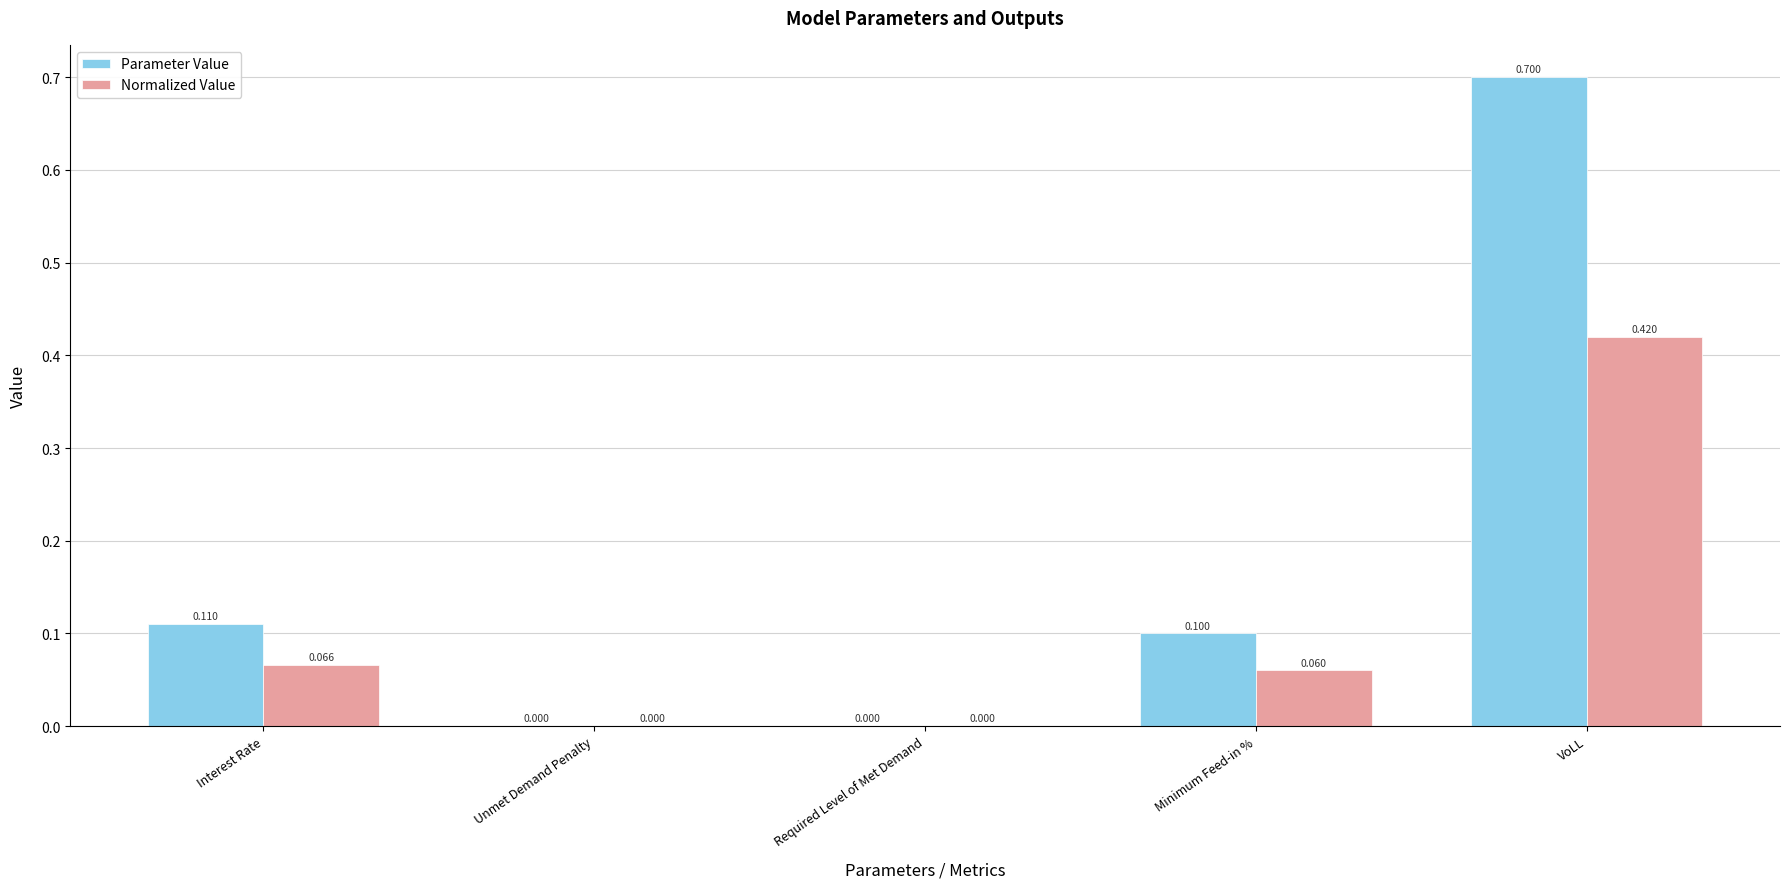

What is the sum of the Normalized Value values at Interest Rate and Unmet Demand Penalty?

0.1